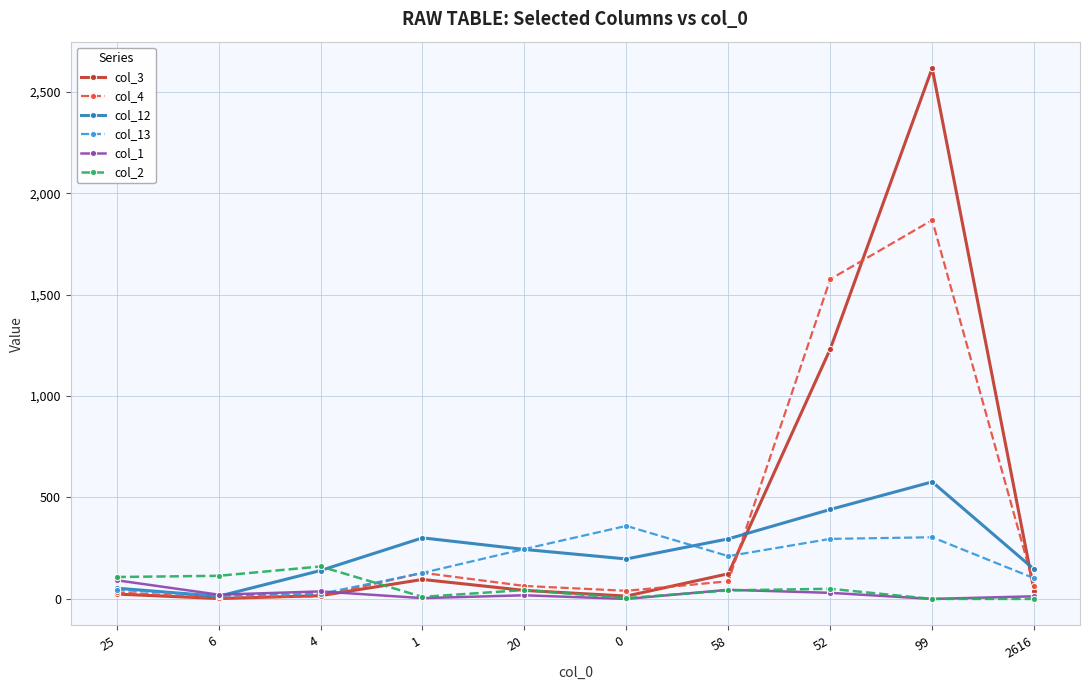

True or false: col_12 has more than 2 interior local peaks.

False